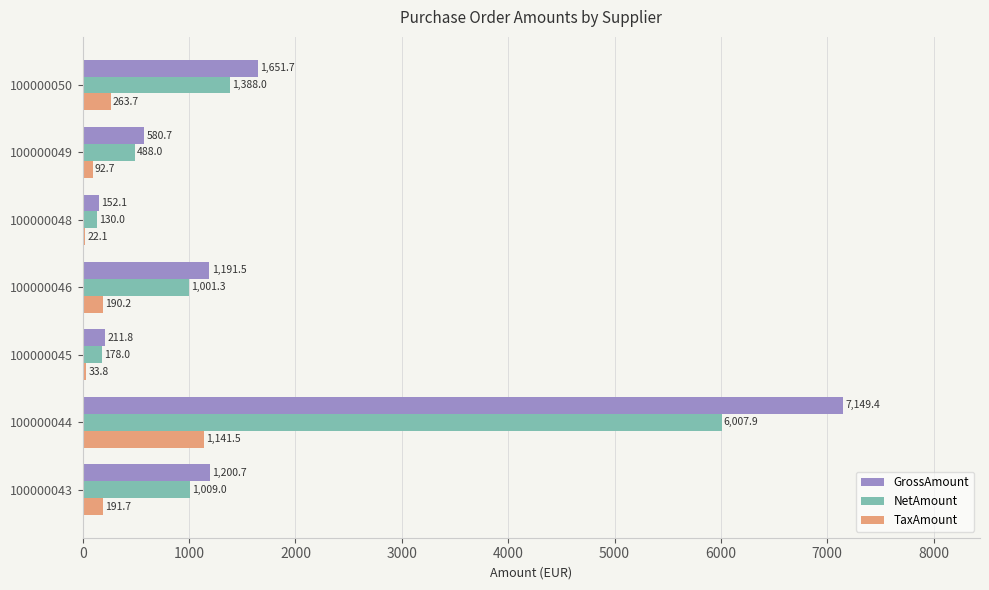

How many categories are shown in the chart?

7